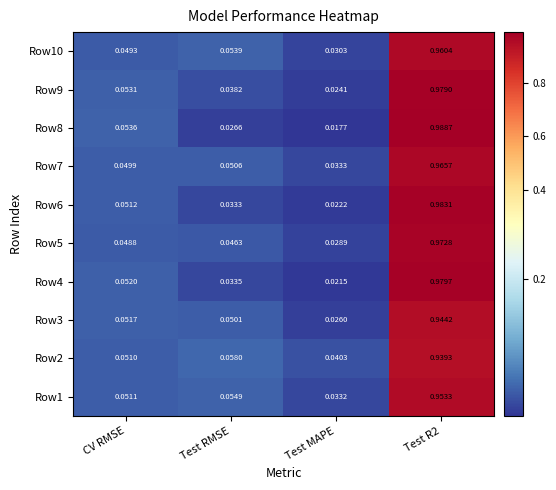

Which label corresponds to the largest value in the chart?

Test R2